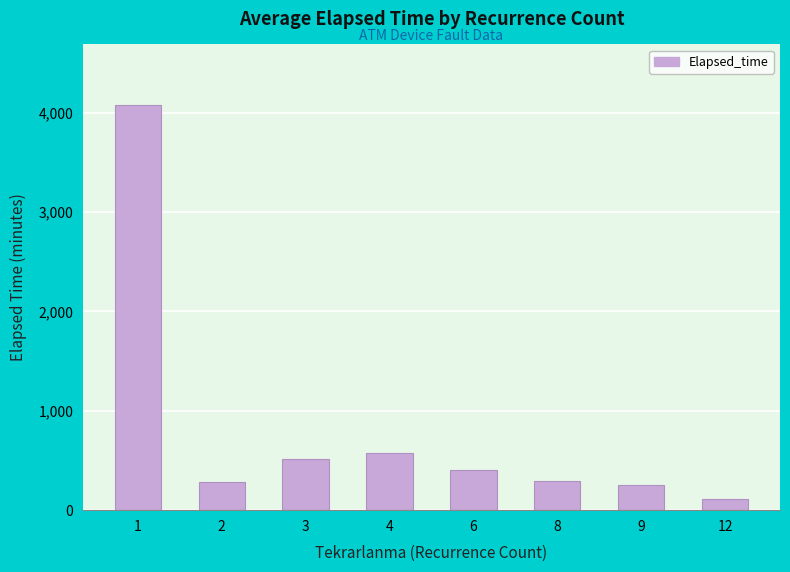

The value at 2 is 282.0. True or false?

True